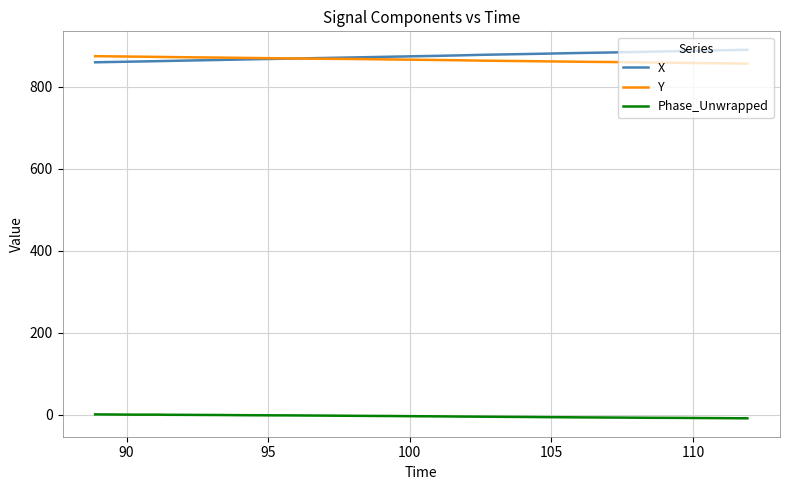

True or false: X and Phase_Unwrapped intersect in this chart.

False